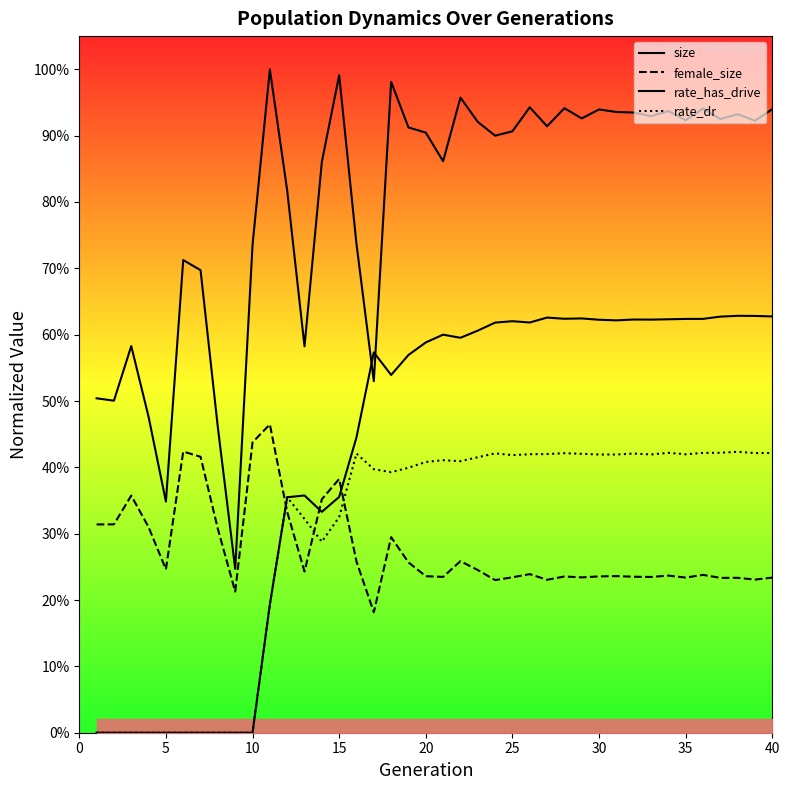

At how many categories does at least one series exceed 0?

40